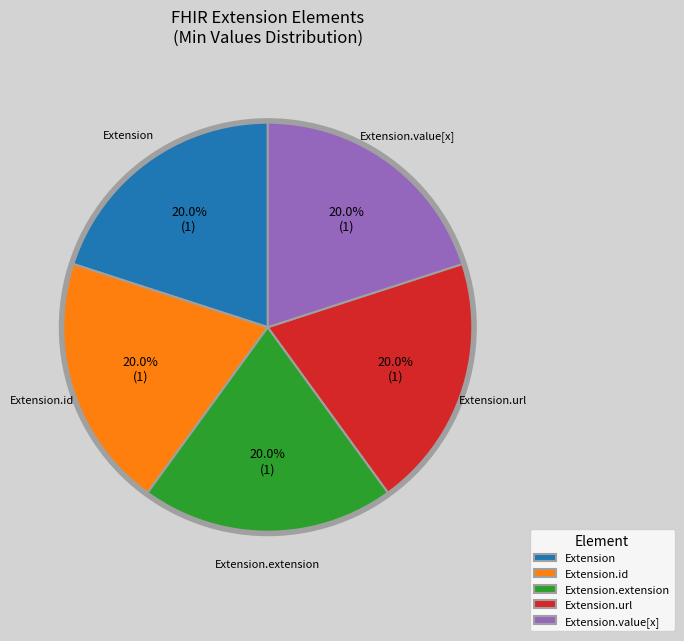

True or false: Extension.id accounts for 1% of the total.

False